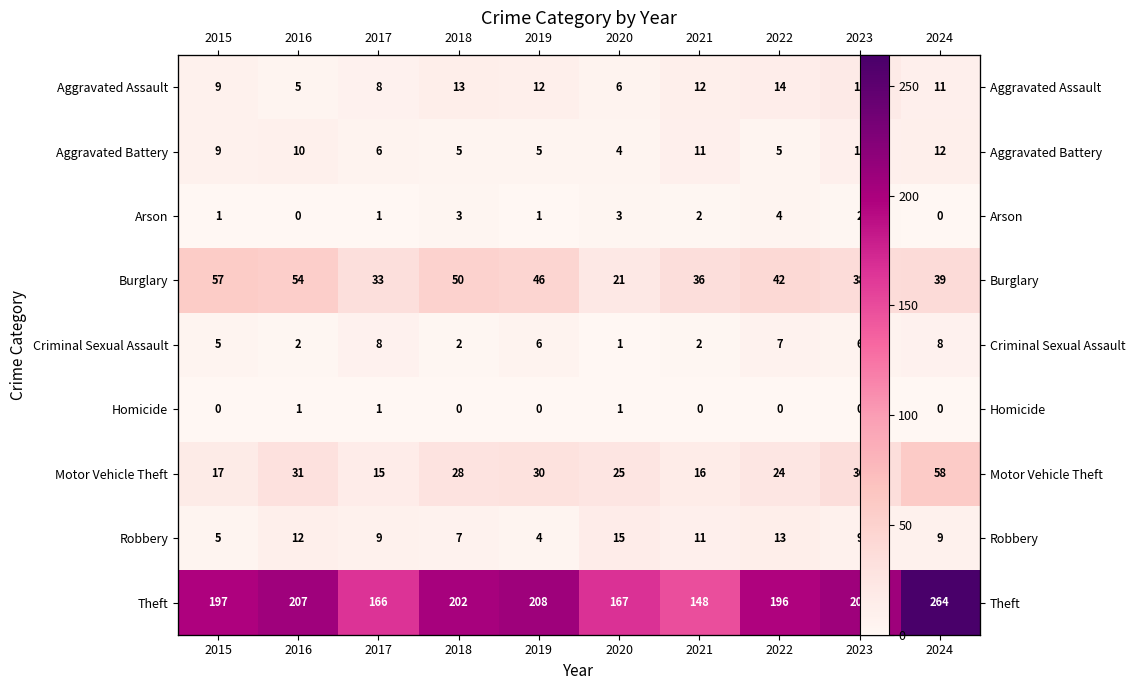

The value of Criminal Sexual Assault at 2016 is 3. True or false?

False